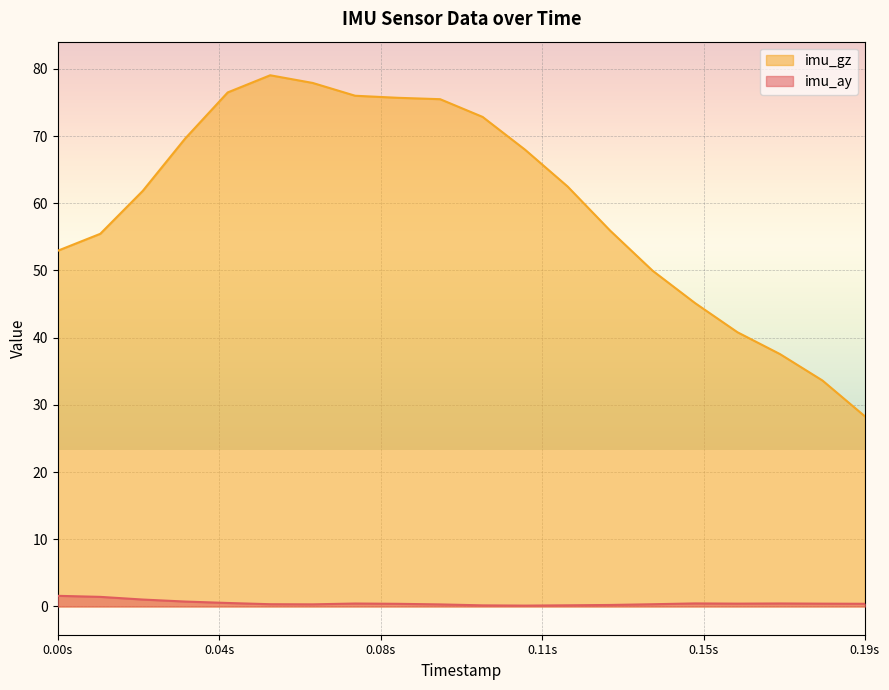

Rank the series at 1538104423.0 from highest to lowest value.

imu_gz, imu_ay